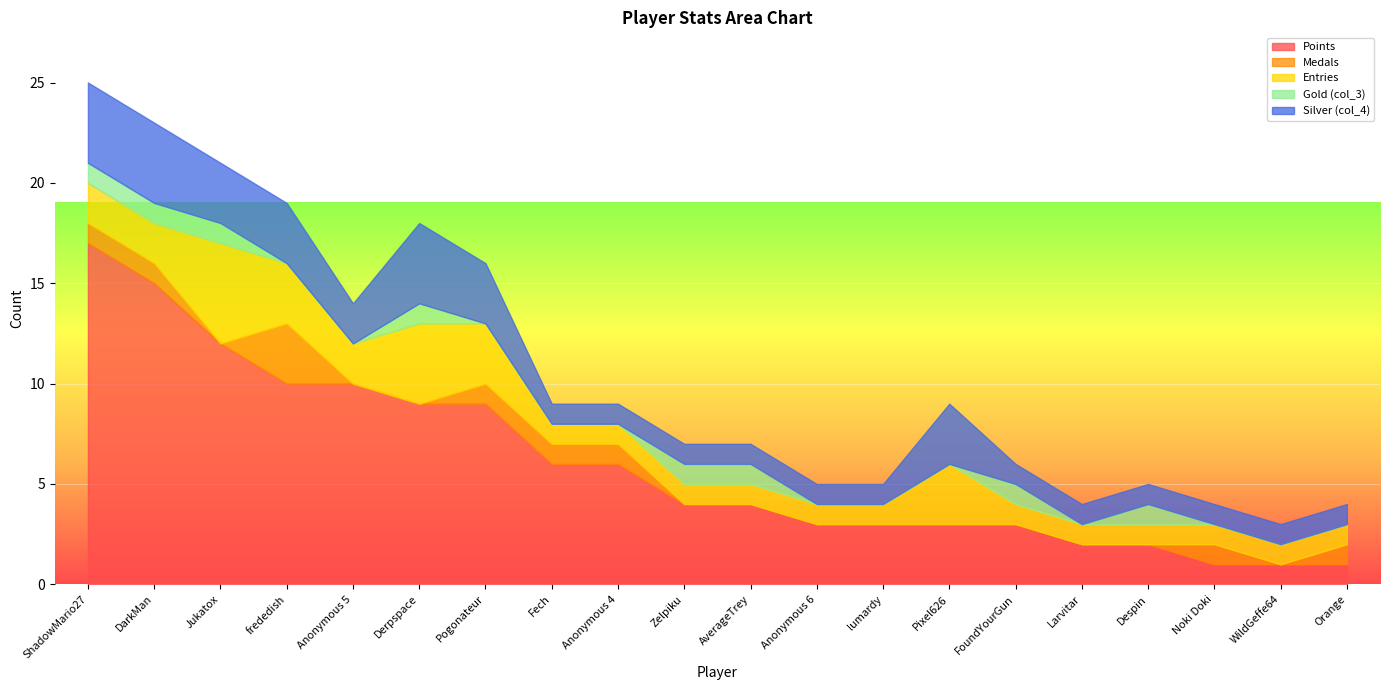

True or false: Silver (col_4) has more than 2 points higher than both neighbors.

False